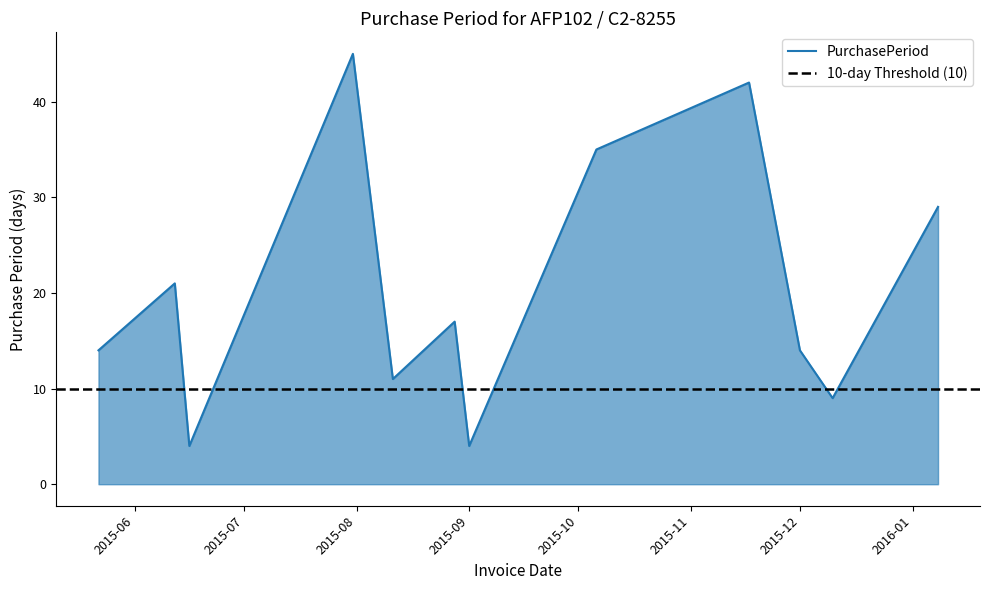

What position from the left is 2015-08-11?

5